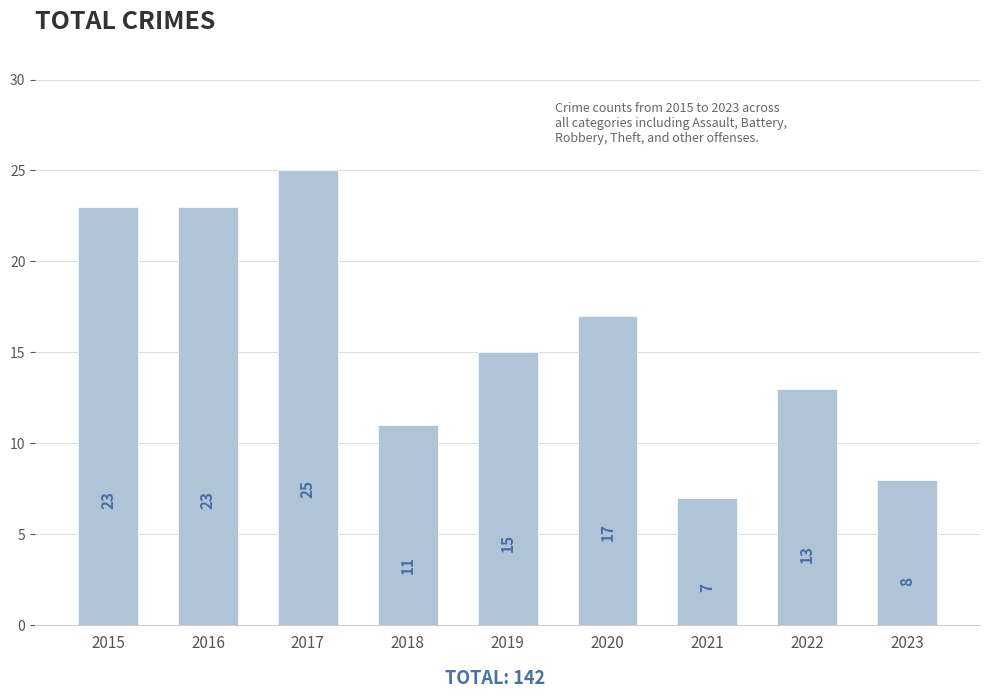

What is the value of the 2nd bar from the left?

23